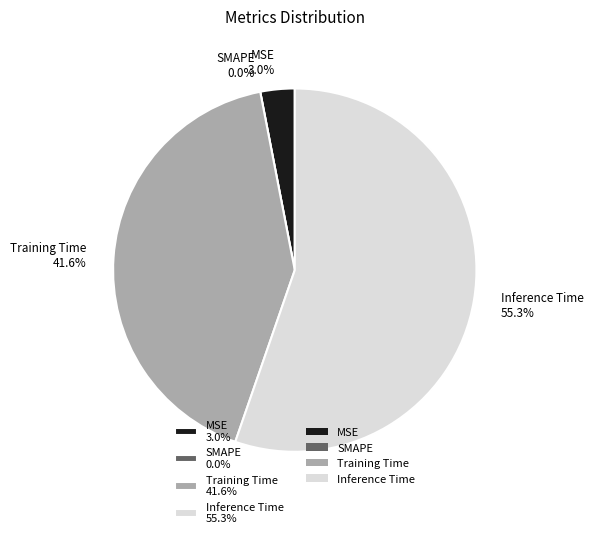

True or false: Inference Time accounts for 55% of the total.

True